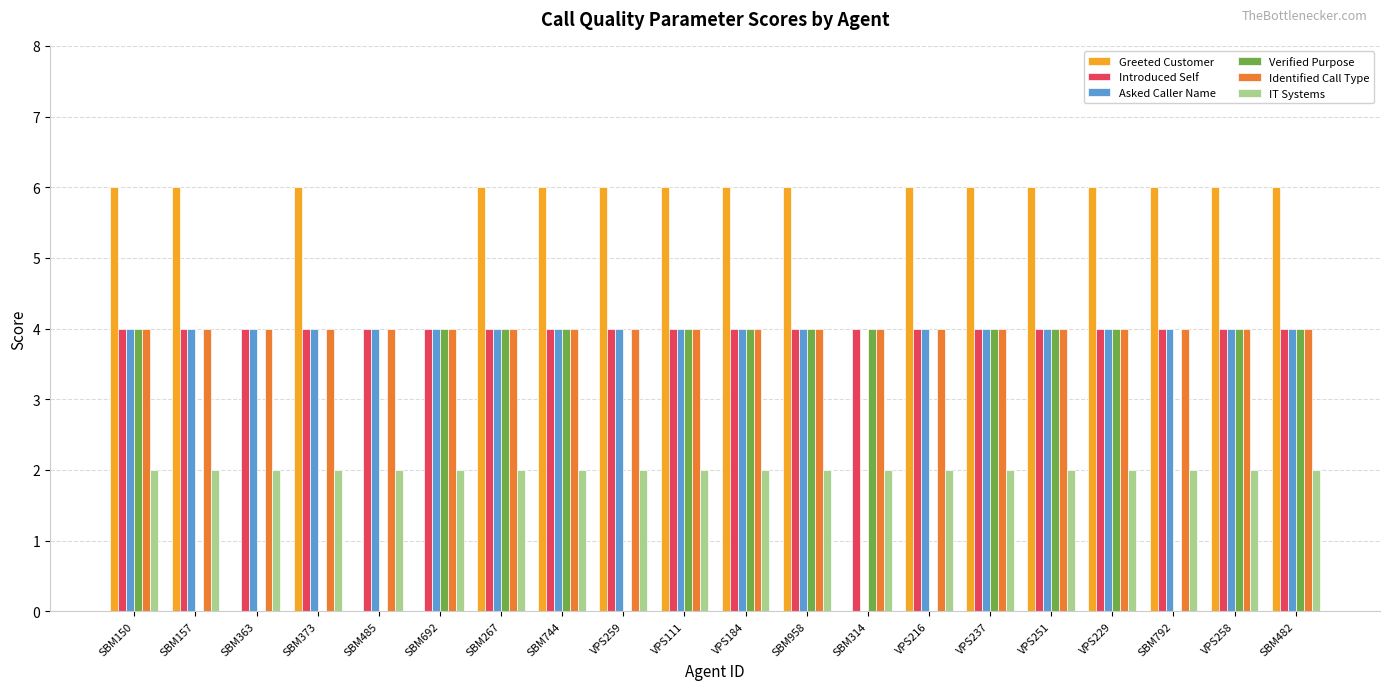

What is the greatest value displayed?

6